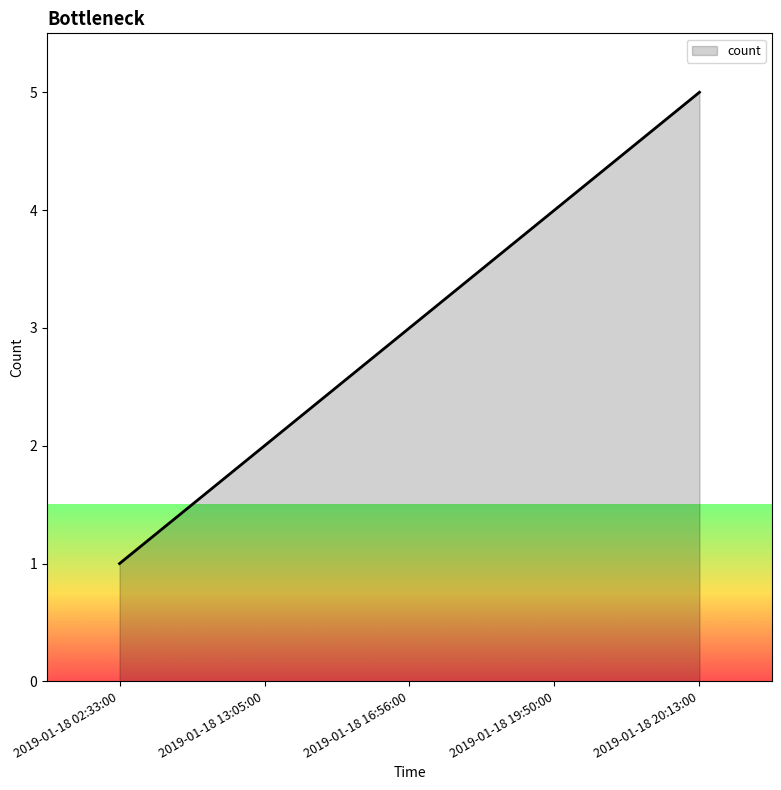

Rank the categories by value from highest to lowest.

2019-01-18 20:13:00, 2019-01-18 19:50:00, 2019-01-18 16:56:00, 2019-01-18 13:05:00, 2019-01-18 02:33:00